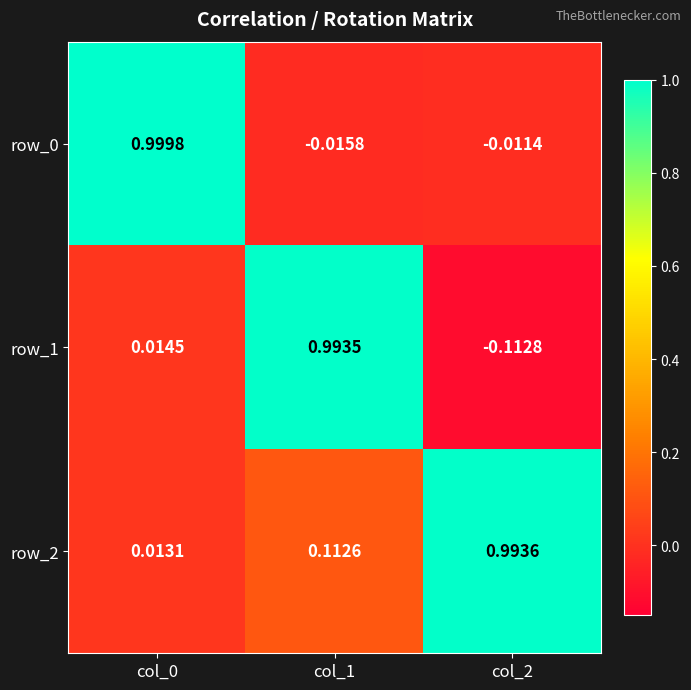

Is the value of row_0 at col_0 greater than the value of row_1 at col_0?

Yes